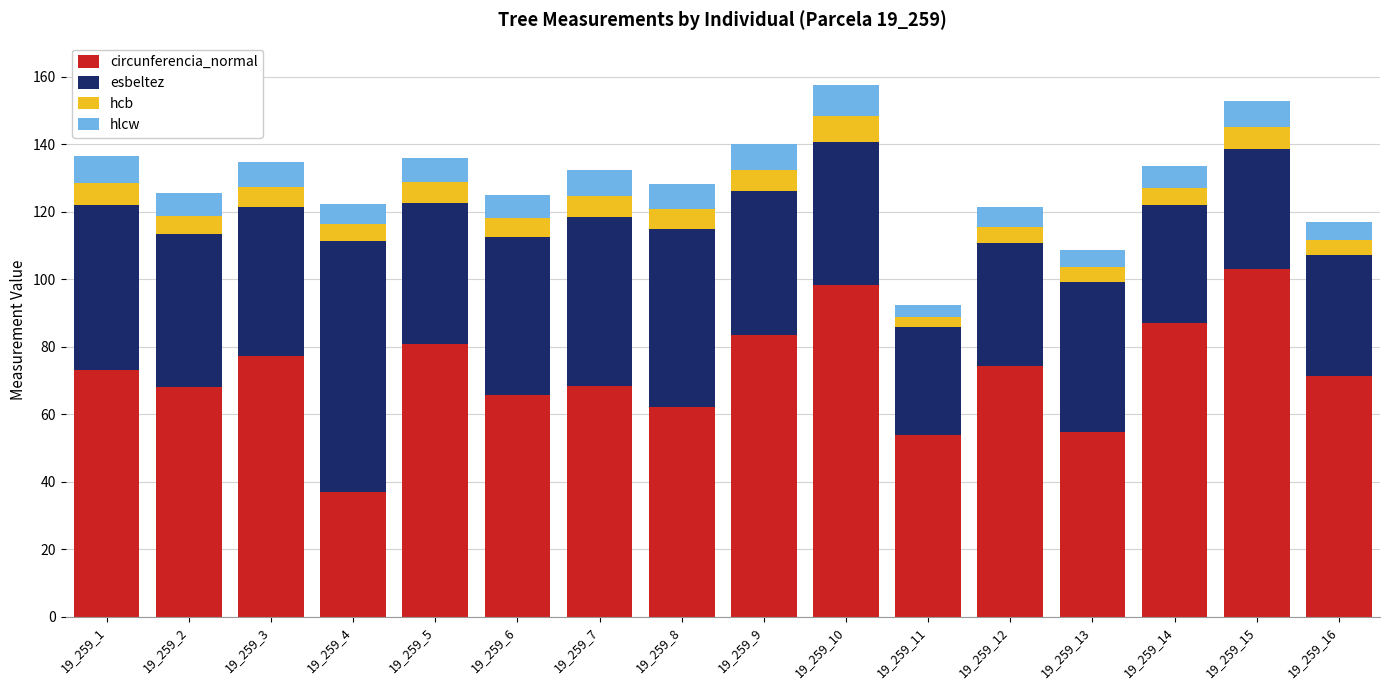

True or false: circunferencia_normal has a value of 46.9 at 19_259_16.

False